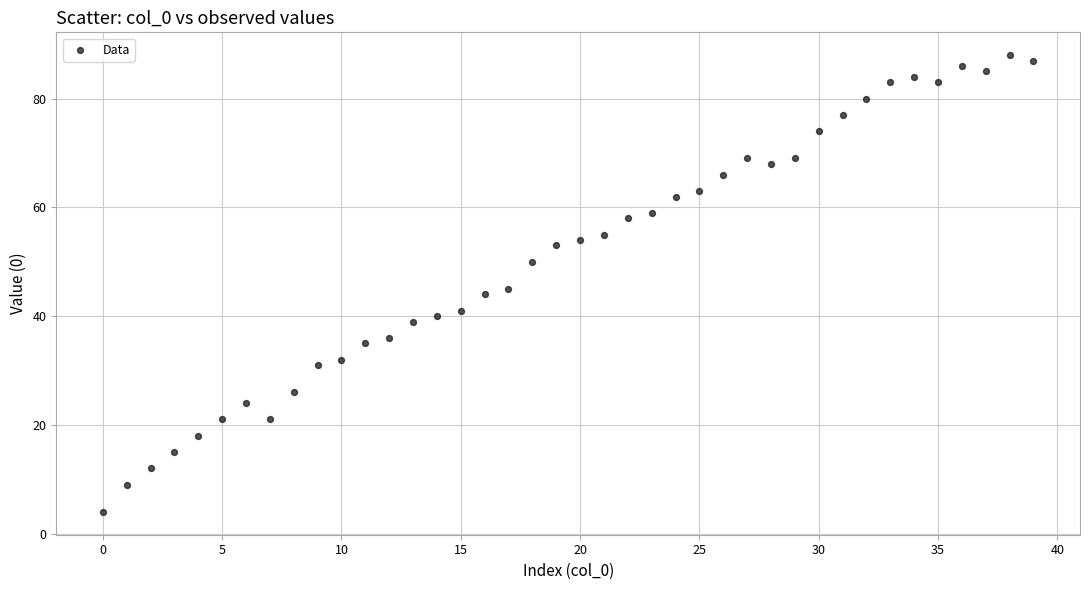

What Y value in the scatter plot is closest to 46?

45